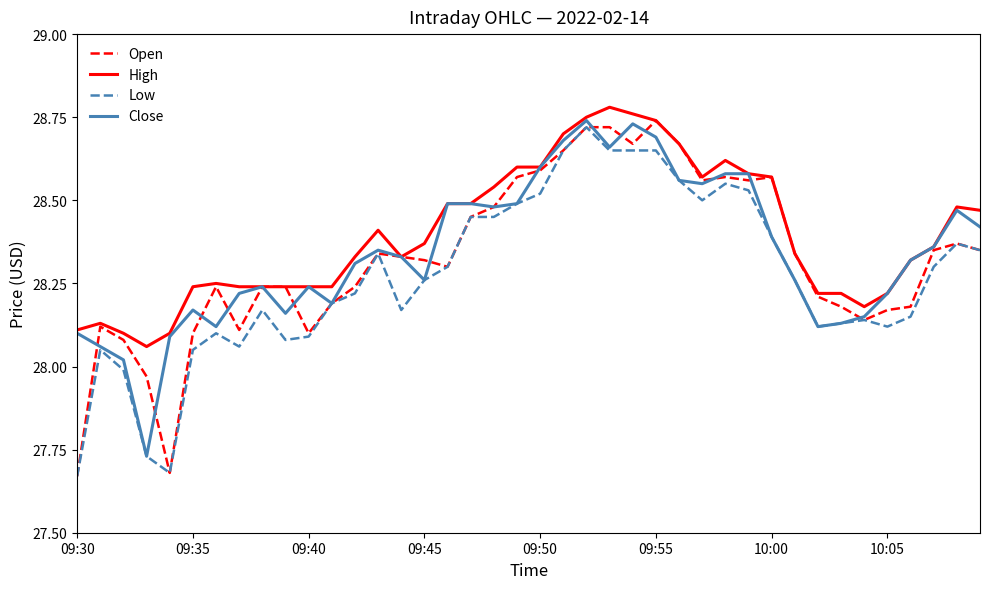

How many lines are shown in the chart?

4